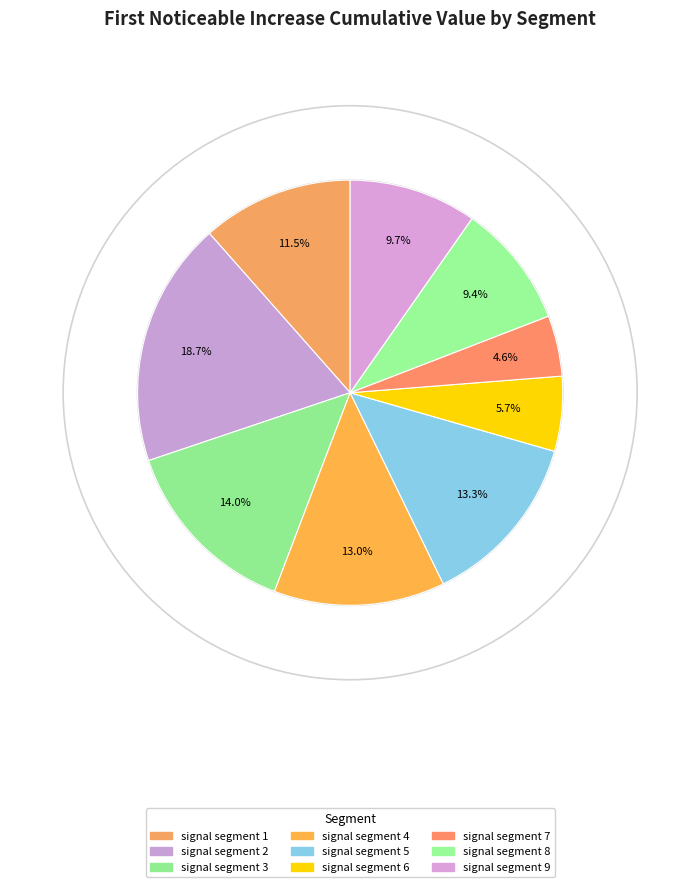

To the nearest percent, what percentage of the pie is signal segment 8?

9%